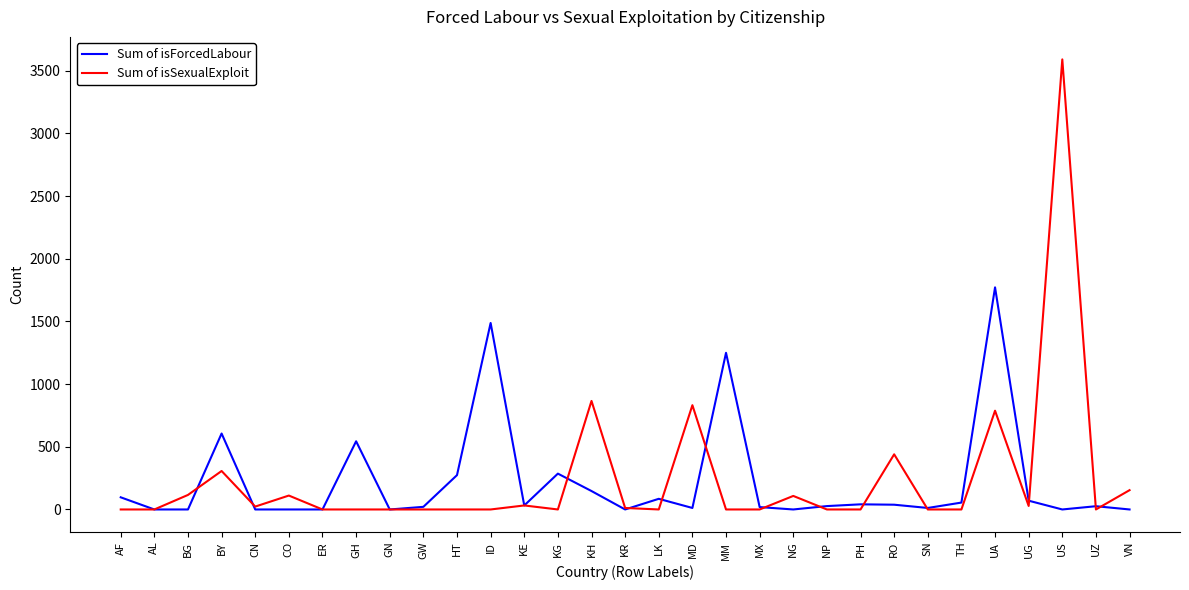

Which category has the highest value in the Sum of isForcedLabour series?

UA